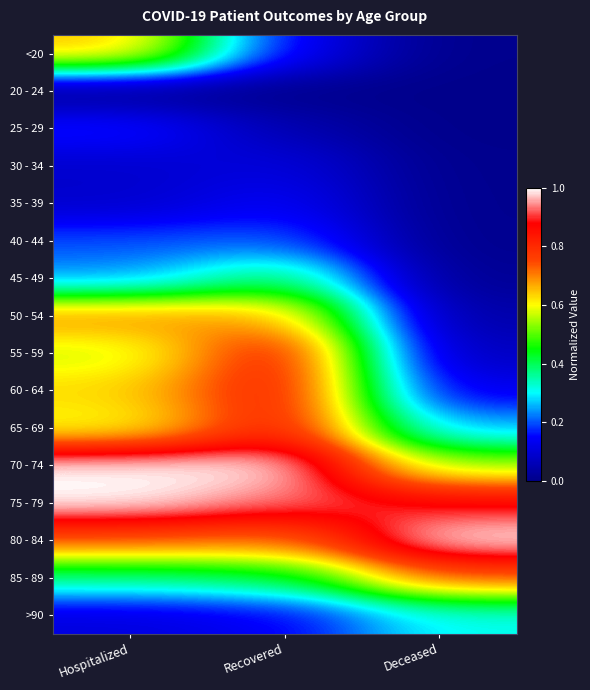

Reading left to right, transcribe all the data shown in this chart.

<20: Hospitalized=0.7	Recovered=0.1	Deceased=0.0
20 - 24: Hospitalized=0.0	Recovered=0.0	Deceased=0.0
25 - 29: Hospitalized=0.2	Recovered=0.1	Deceased=0.0
30 - 34: Hospitalized=0.1	Recovered=0.1	Deceased=0.0
35 - 39: Hospitalized=0.1	Recovered=0.1	Deceased=0.0
40 - 44: Hospitalized=0.2	Recovered=0.2	Deceased=0.0
45 - 49: Hospitalized=0.2	Recovered=0.4	Deceased=0.0
50 - 54: Hospitalized=0.7	Recovered=0.7	Deceased=0.0
55 - 59: Hospitalized=0.6	Recovered=0.8	Deceased=0.1
60 - 64: Hospitalized=0.6	Recovered=0.8	Deceased=0.1
65 - 69: Hospitalized=0.6	Recovered=0.8	Deceased=0.3
70 - 74: Hospitalized=1.0	Recovered=1.0	Deceased=0.5
75 - 79: Hospitalized=1.0	Recovered=0.9	Deceased=0.9
80 - 84: Hospitalized=0.7	Recovered=0.7	Deceased=1.0
85 - 89: Hospitalized=0.4	Recovered=0.4	Deceased=0.7
>90: Hospitalized=0.1	Recovered=0.1	Deceased=0.3